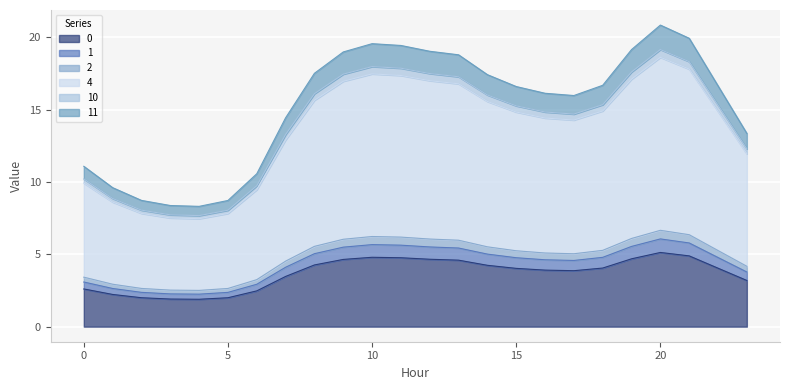

Where is the first local minimum for 1?

4